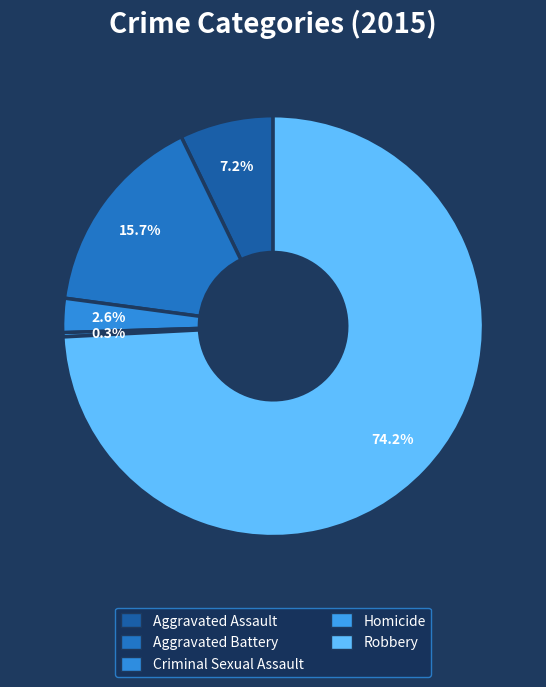

What is the total percentage of Robbery and Homicide?

74.5%